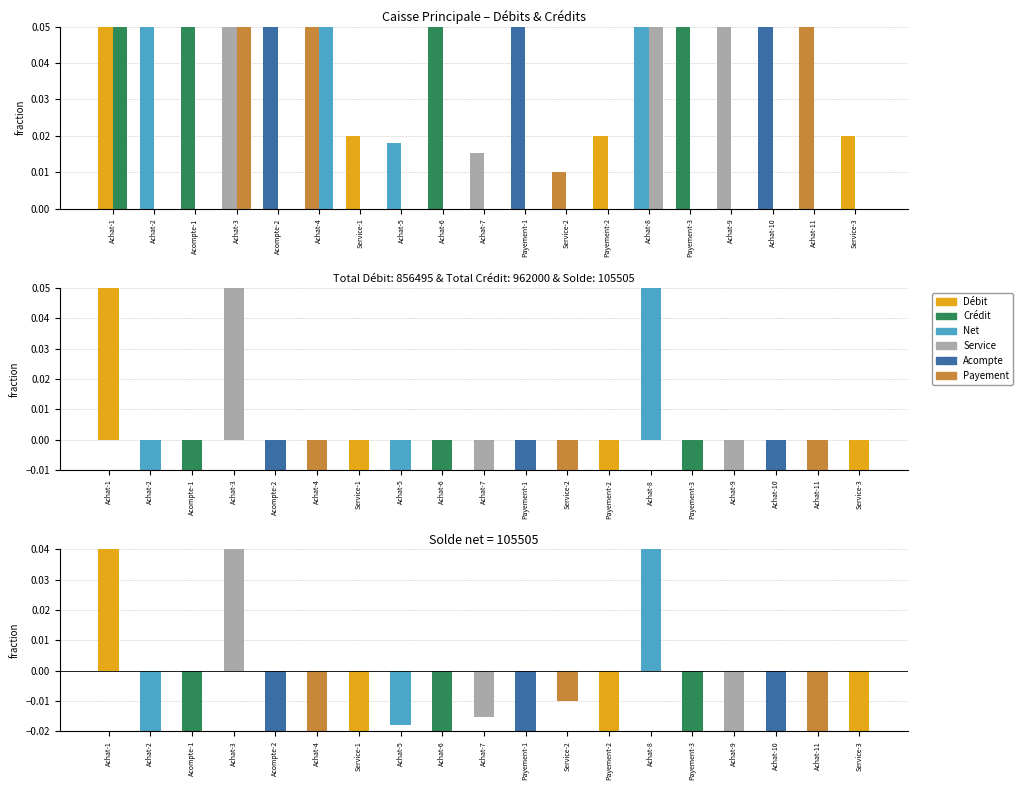

At which label does Crédit reach its minimum?

Achat-2